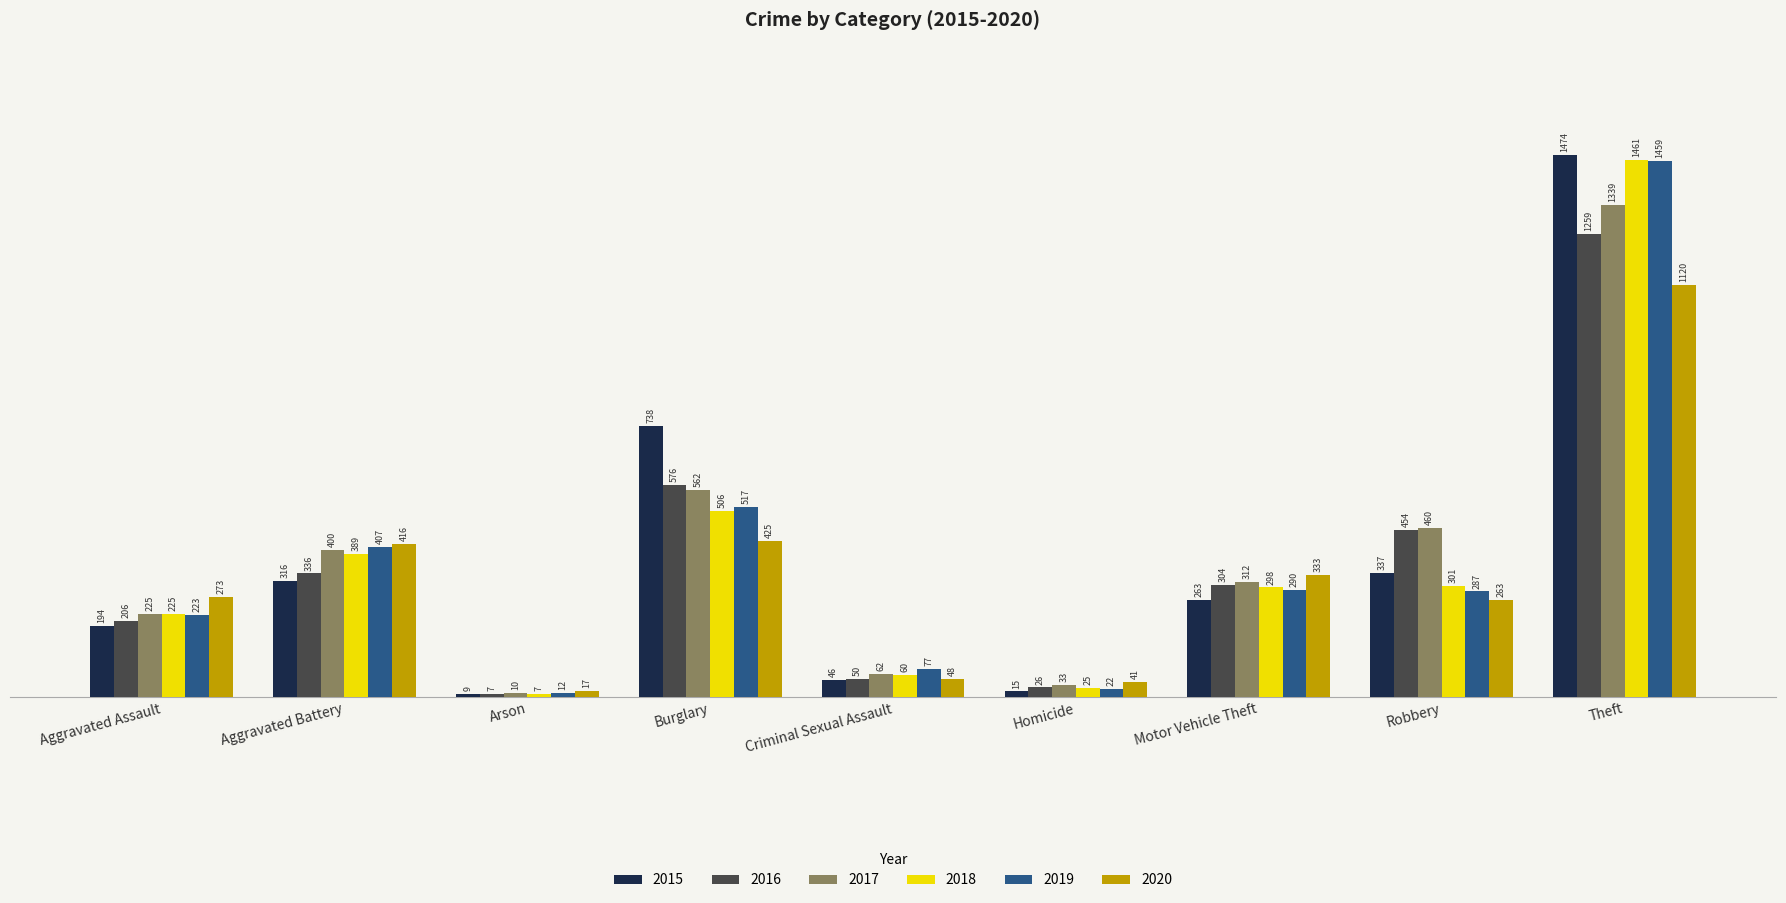

What is the difference between the maximum and minimum values in the 2015 series?

1465